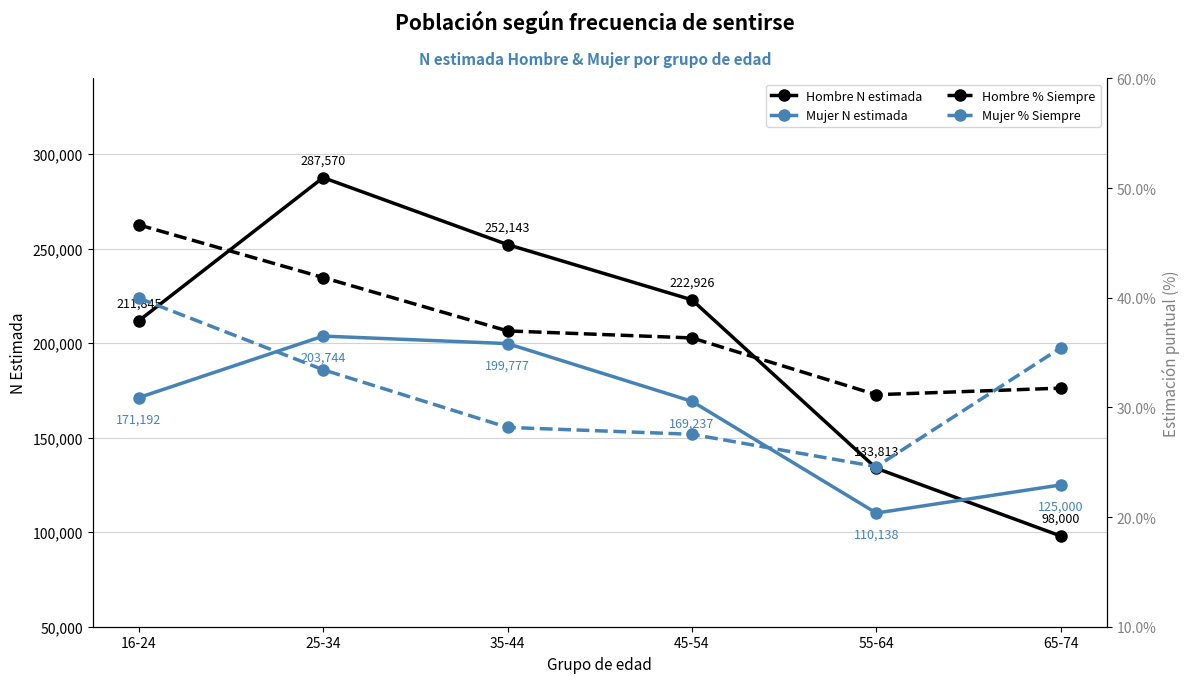

Where is Hombre N estimada nearest to the value 192785?

16-24